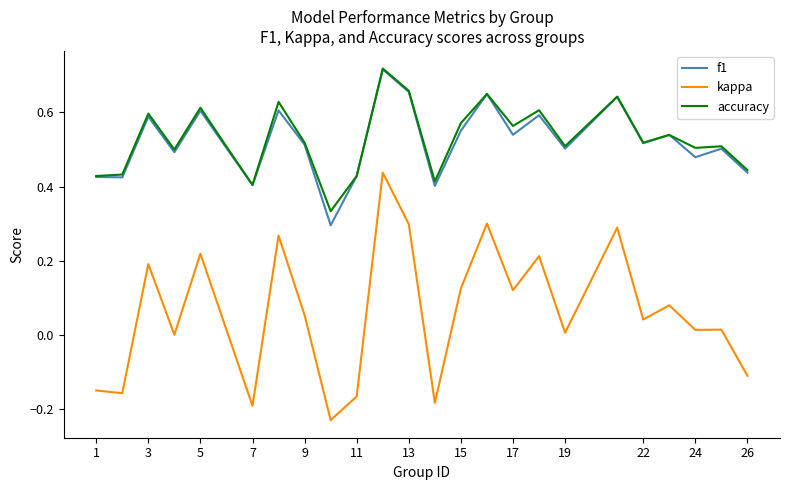

Count the number of data series in this chart.

3